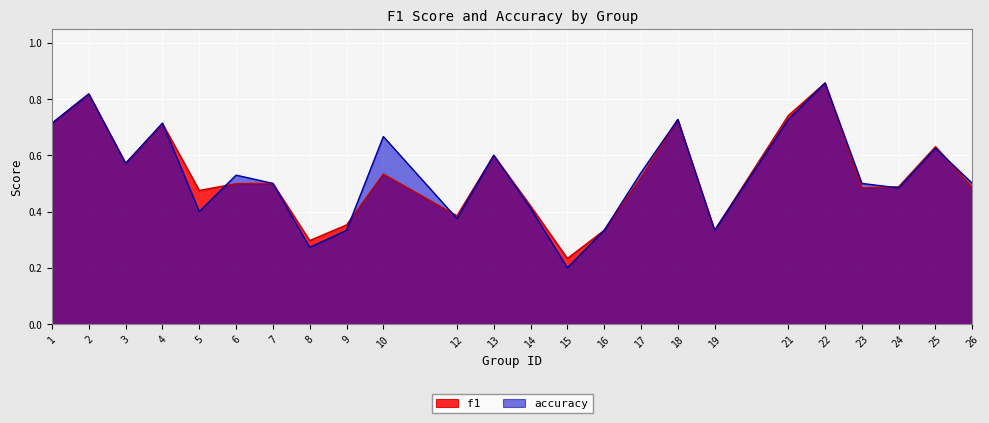

True or false: f1 has a value of 0.8 at 2.

True